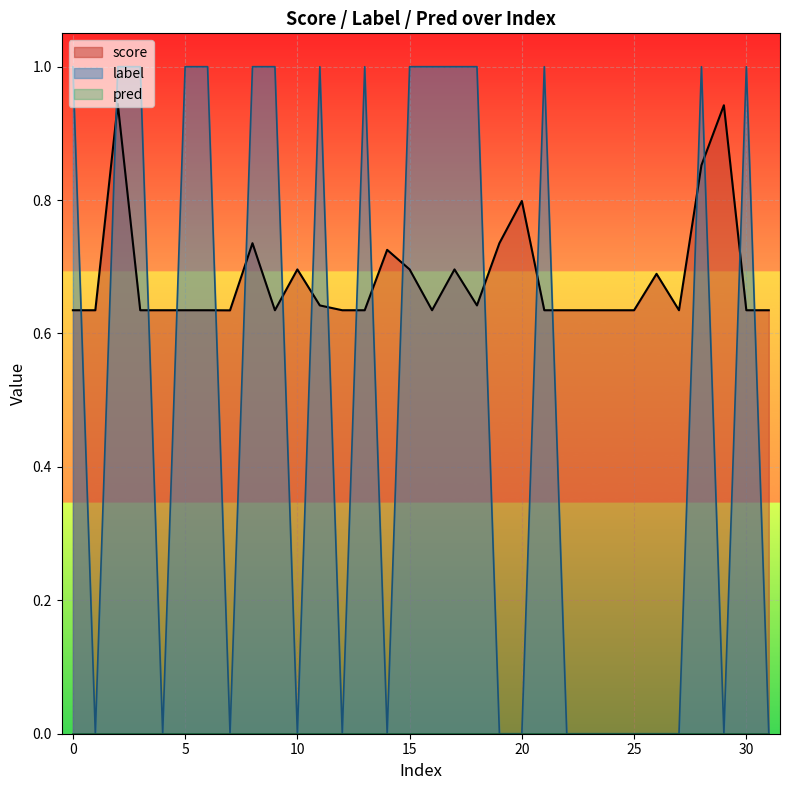

At which category does score reach its first local peak?

2